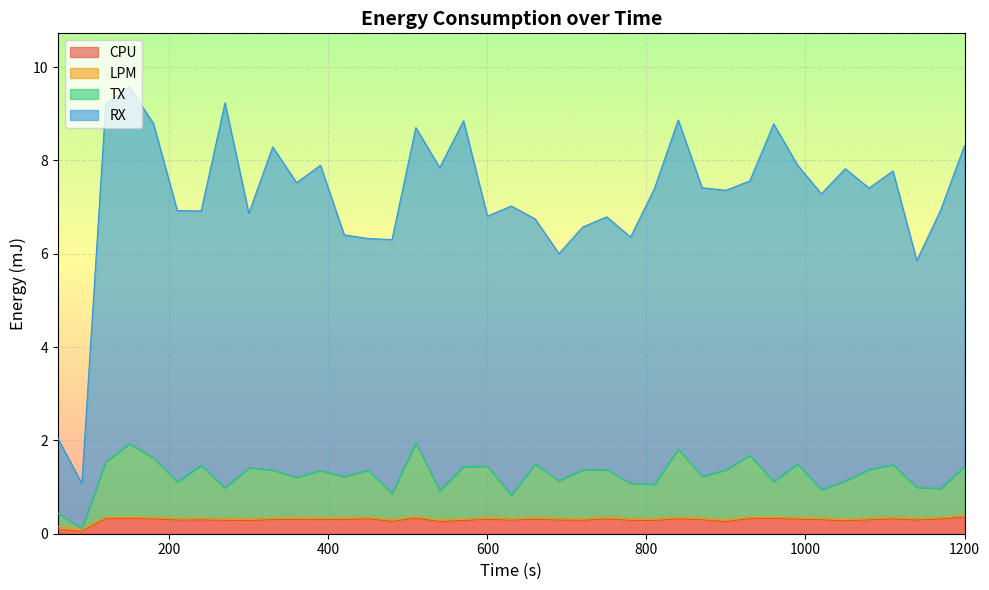

What is the greatest value displayed?

9.6